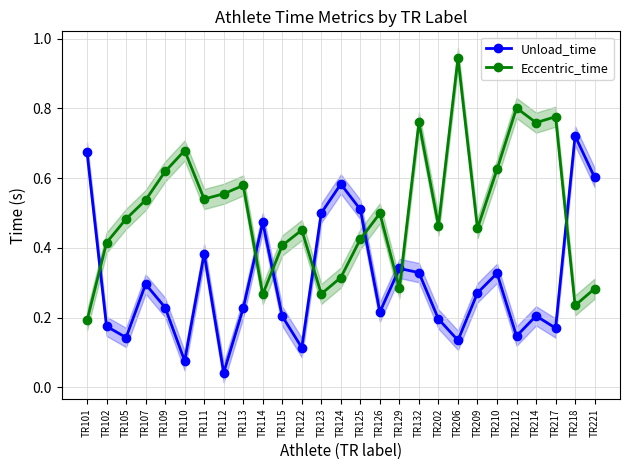

In Eccentric_time, how many points are higher than both neighbors (excluding endpoints)?

8